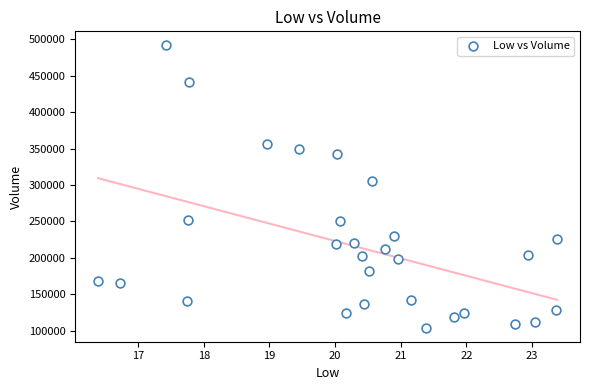

What Y value in the scatter plot is closest to 297900?

305700